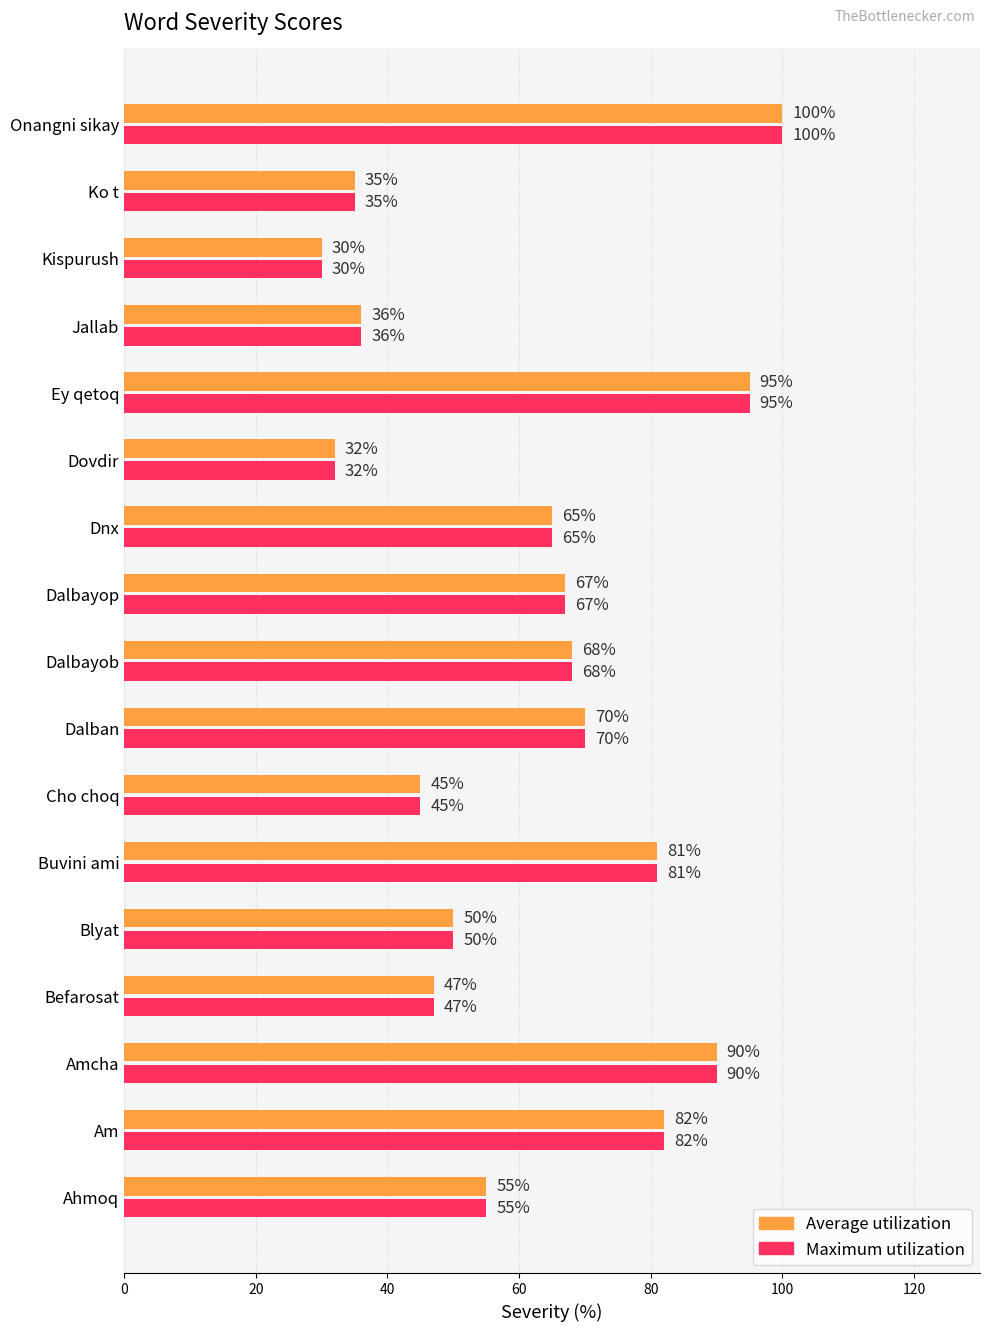

What is the greatest value displayed?

100